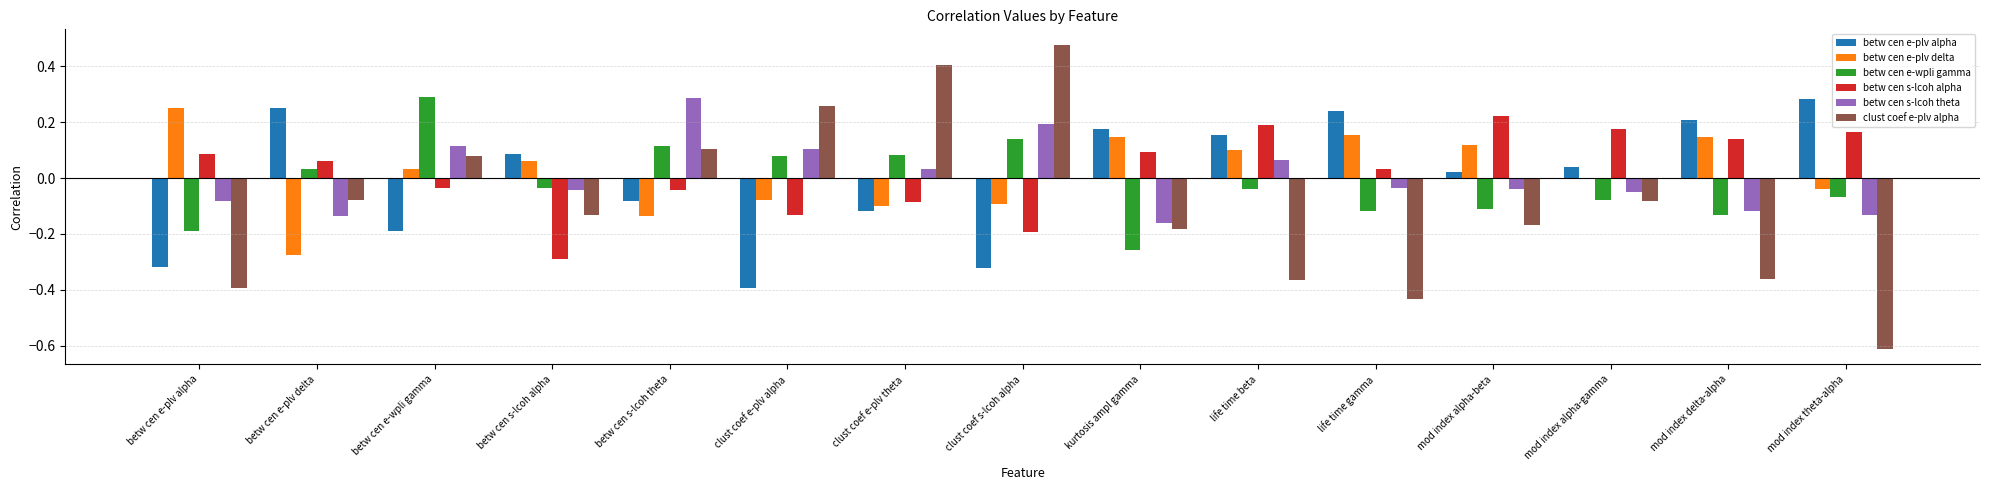

How many series are shown in this chart?

6